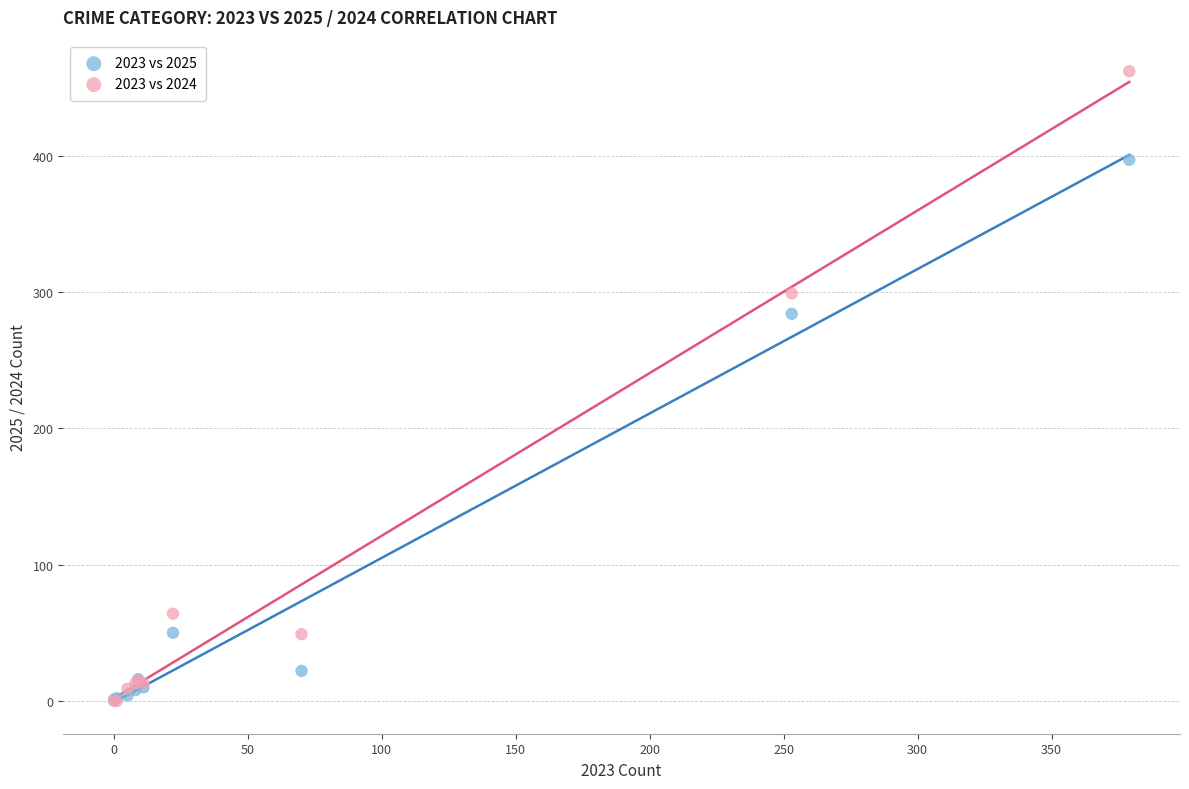

Which series has the largest Y range (max minus min)?

2023 vs 2024